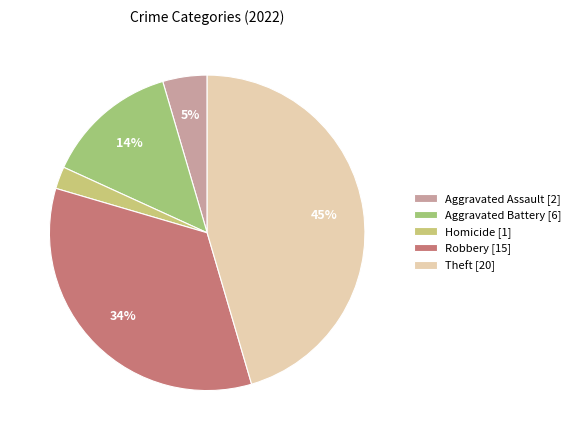

Is there a majority slice in this chart?

No